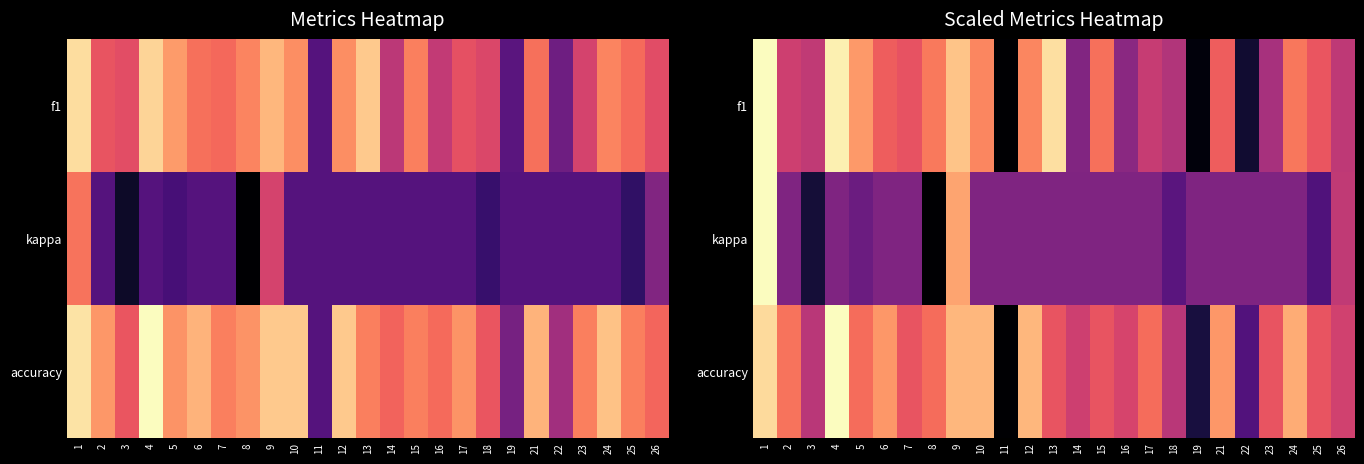

Which series has the largest total across all categories?

accuracy